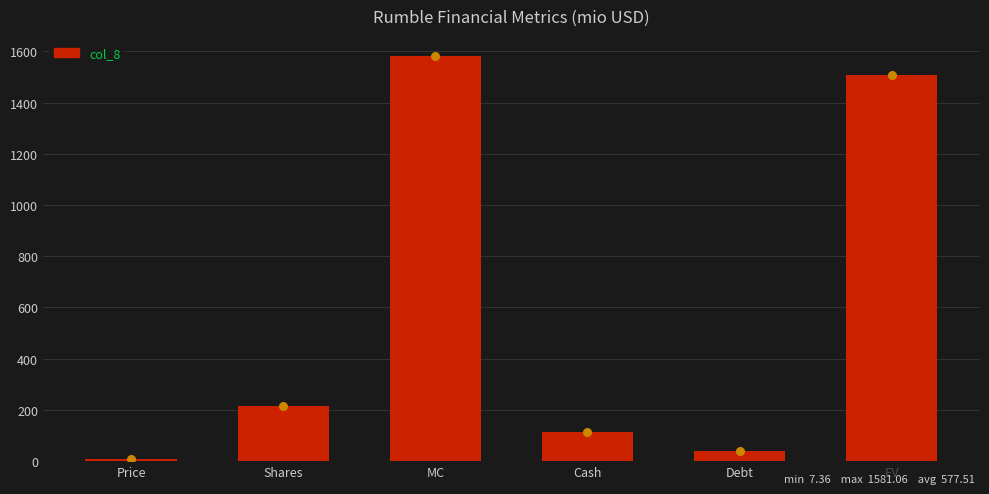

Approximately how many times larger is the value at MC compared to EV?

1.0